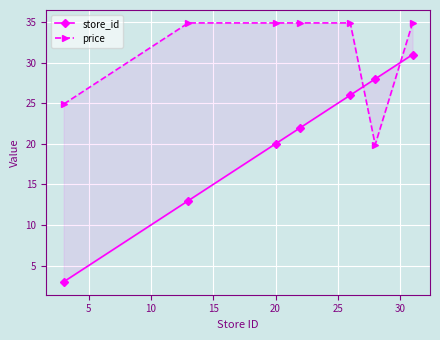

What is the average value of the store_id series?

20.4